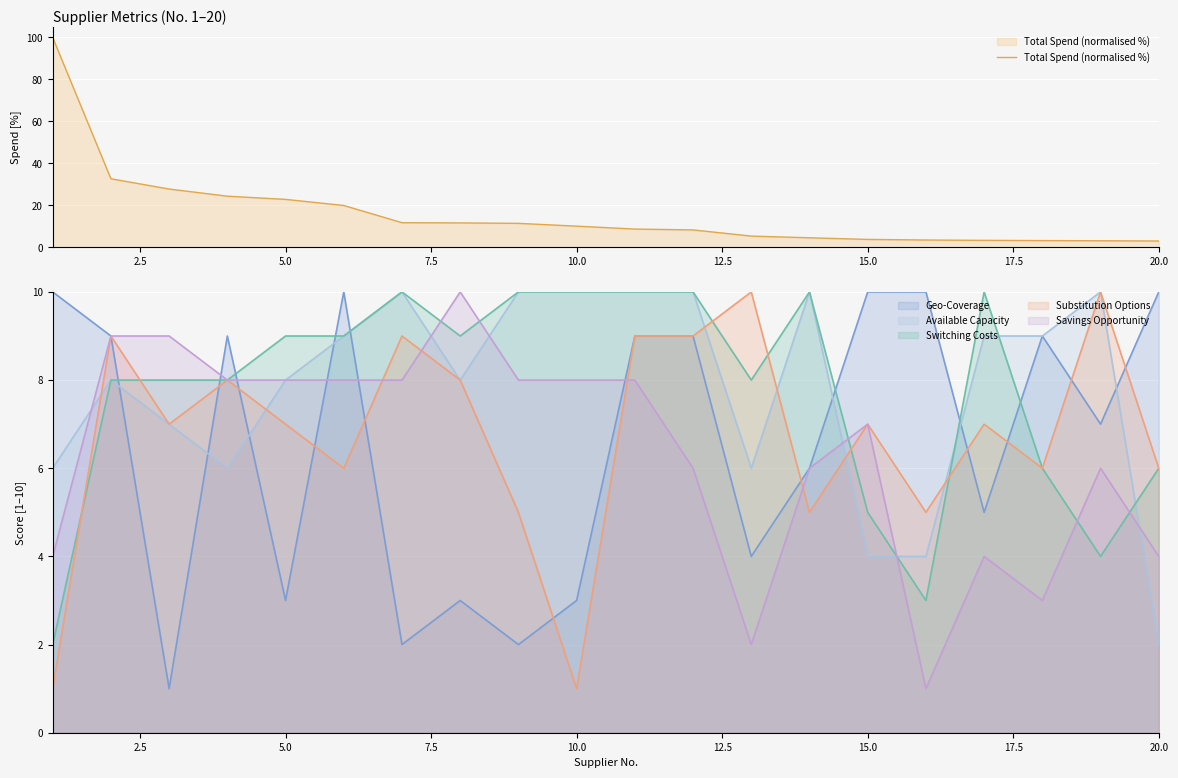

Which series ends up on top after the final intersection of Geo-Coverage (line) and Total Spend (normalised %)?

Geo-Coverage (line)